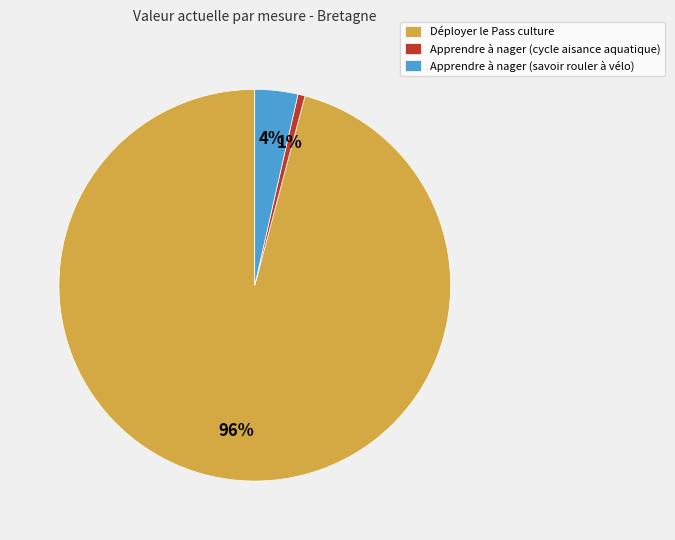

The Apprendre à nager (cycle aisance aquatique) slice represents 11% of the pie. True or false?

False